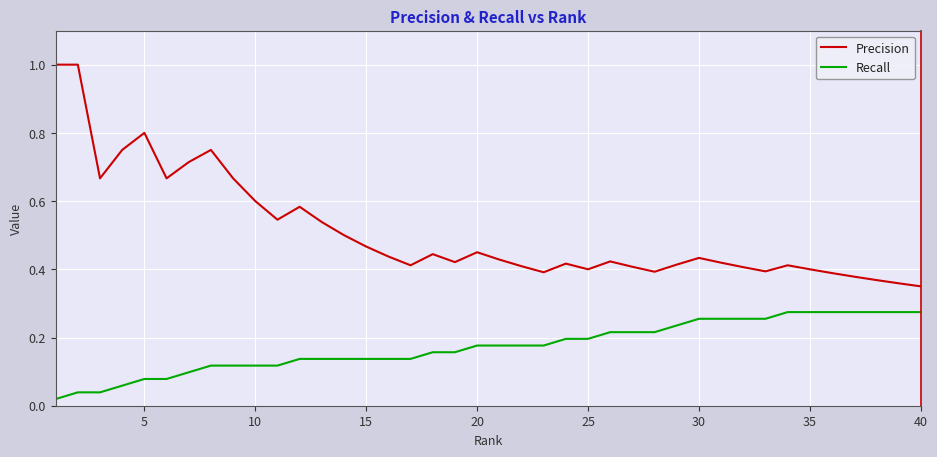

Which series has the widest spread of values?

Precision